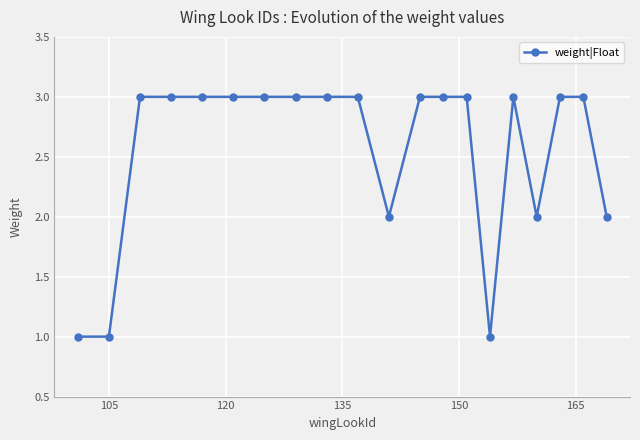

What is the greatest value displayed?

3